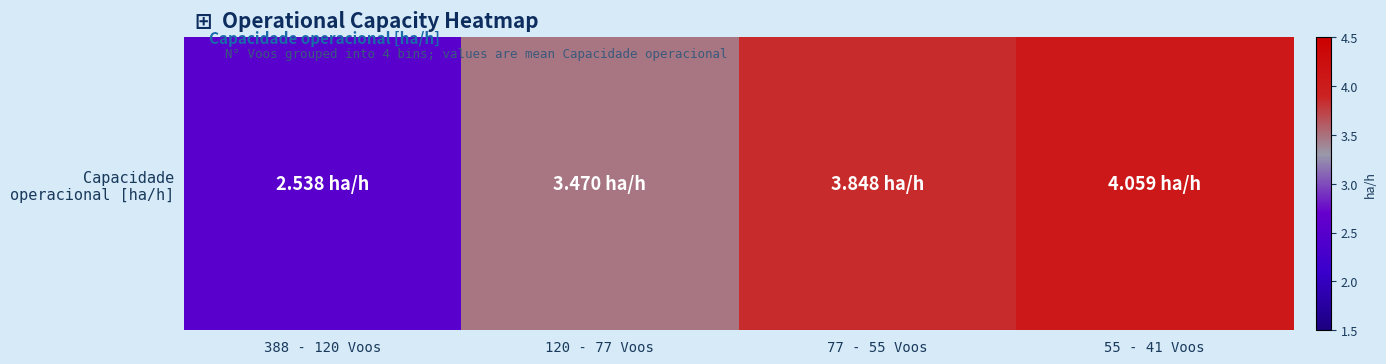

At which label does the data first exceed 3?

120 - 77 Voos